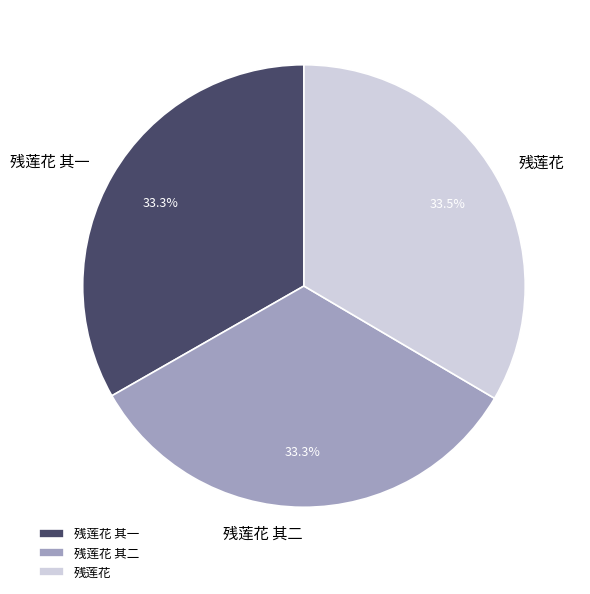

Does 残莲花 其二 represent more than half of the total?

No